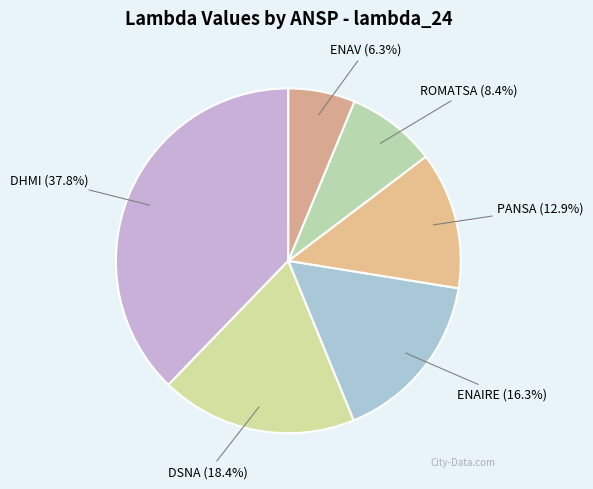

Combined, do ENAIRE and DHMI account for over 50%?

Yes